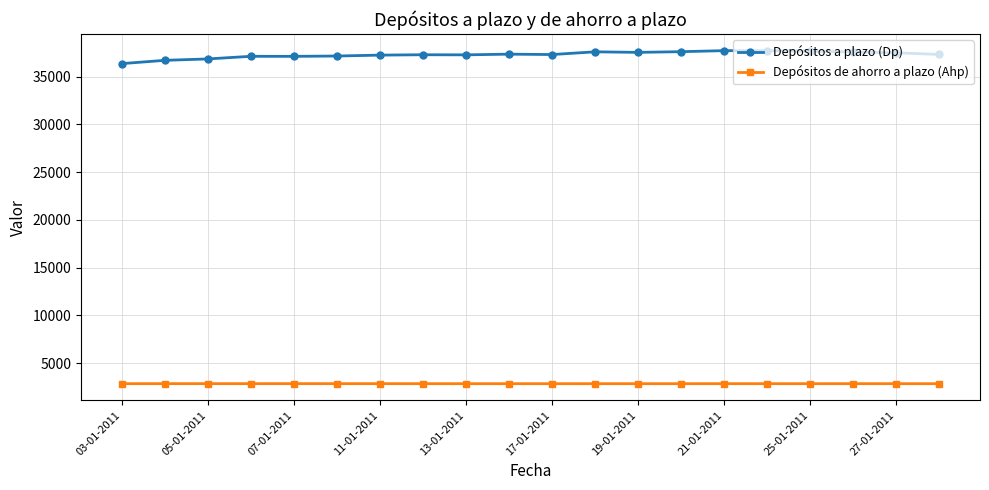

What is the value of the Depósitos a plazo (Dp) point at the 6th from the left?

37157